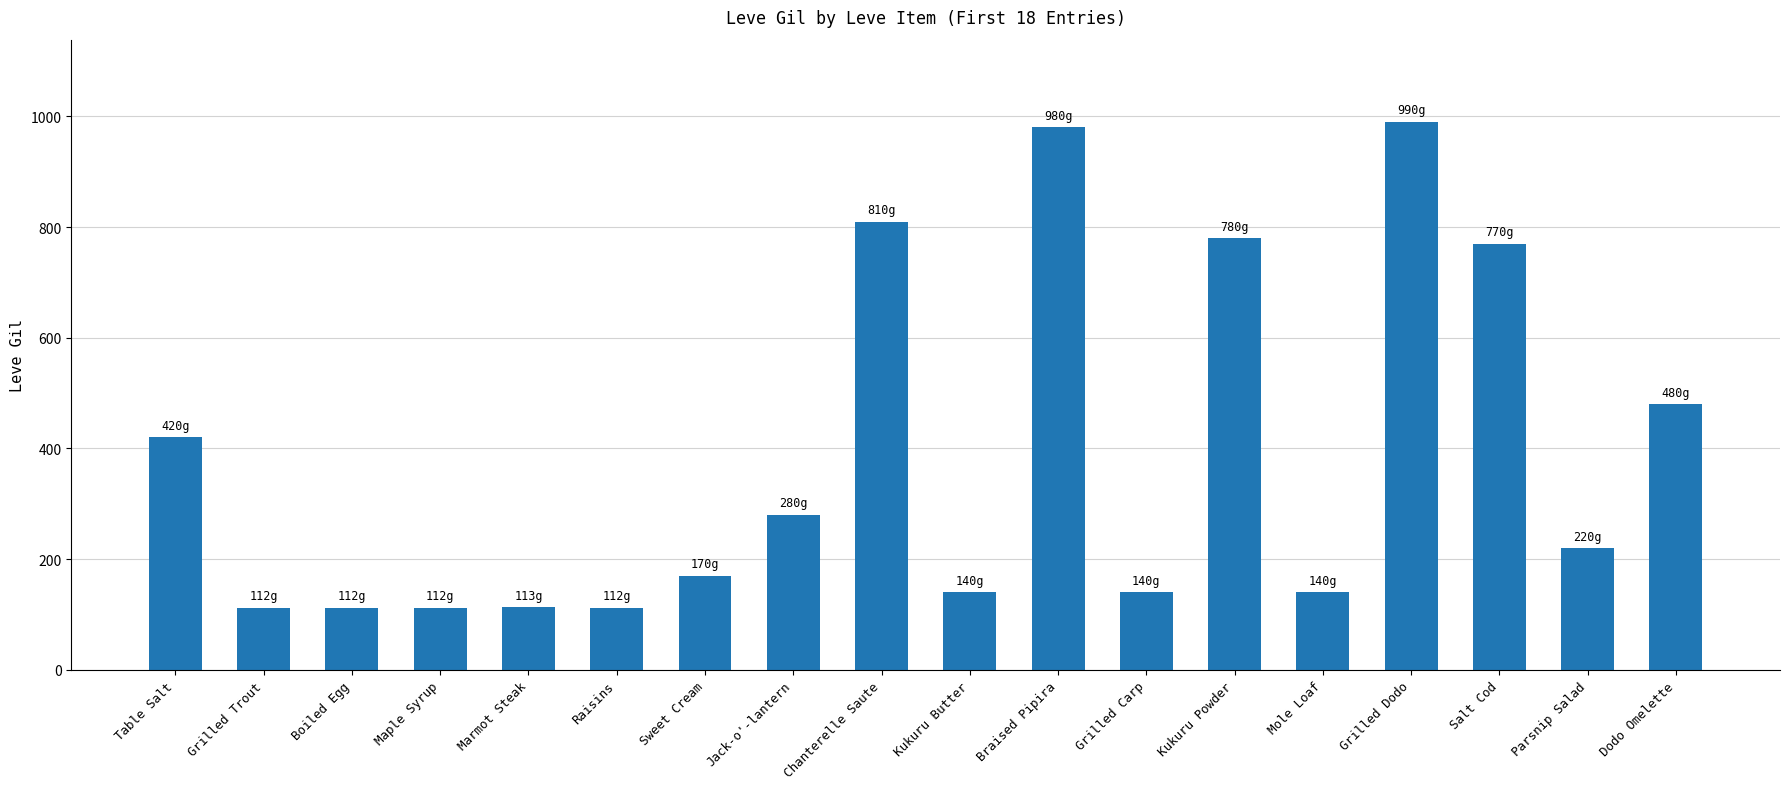

How many data points are less than 220?

9